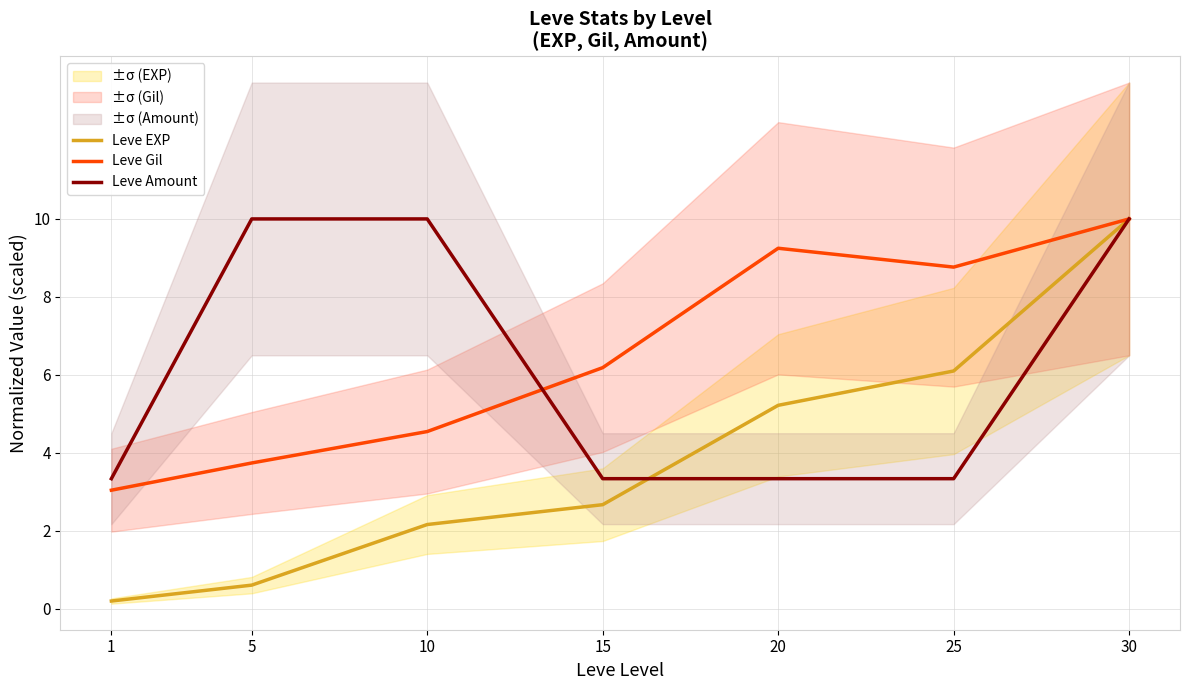

Rank the series by their maximum value, from lowest to highest.

Leve EXP, Leve Gil, Leve Amount